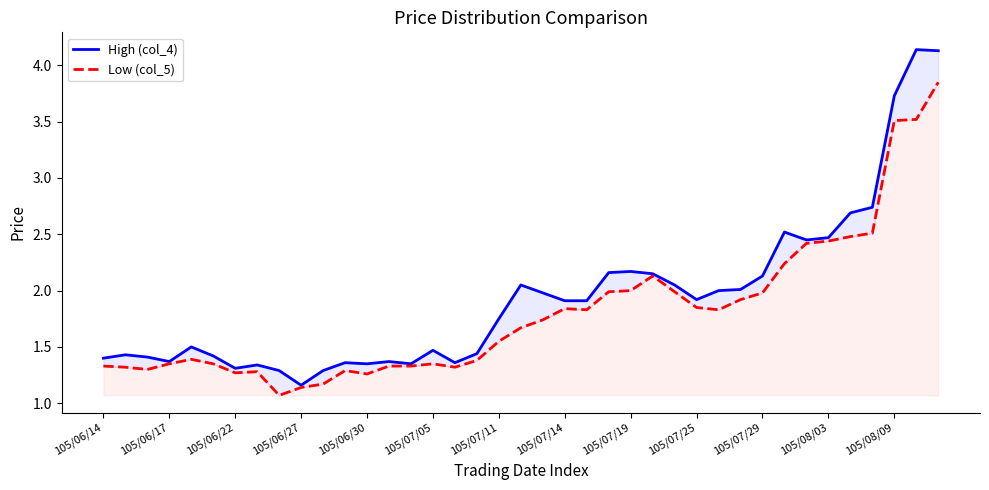

What is the sum of the High (col_4) values at 19 and 33?

4.5